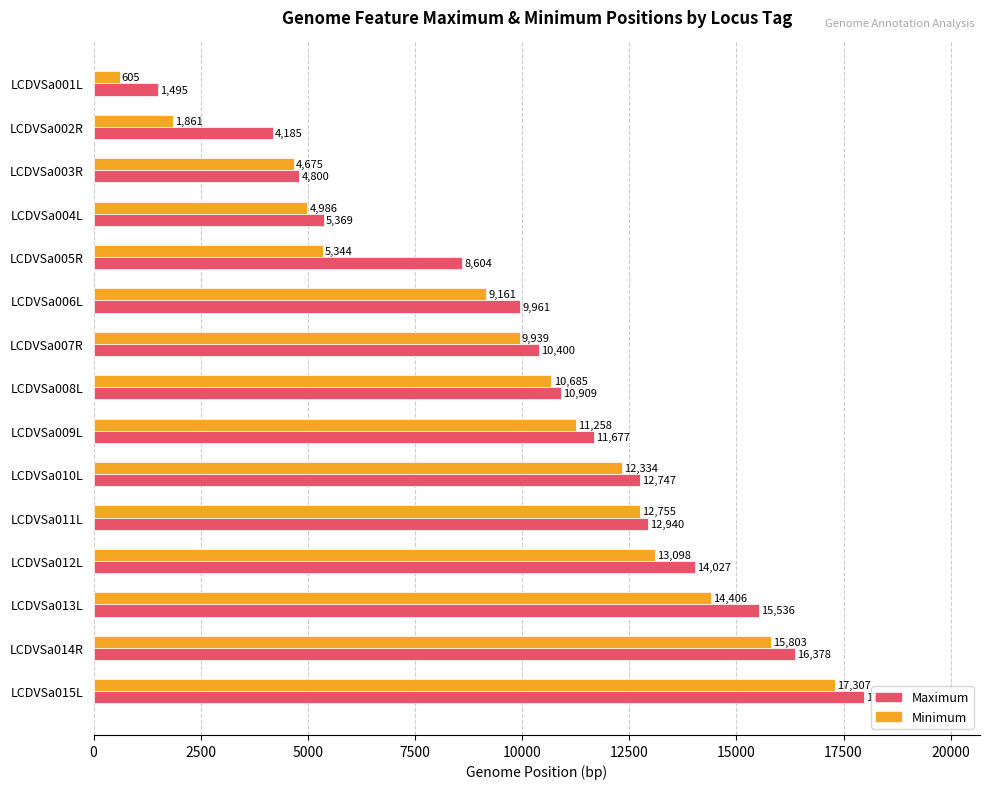

At how many categories does at least one series exceed 12082?

6